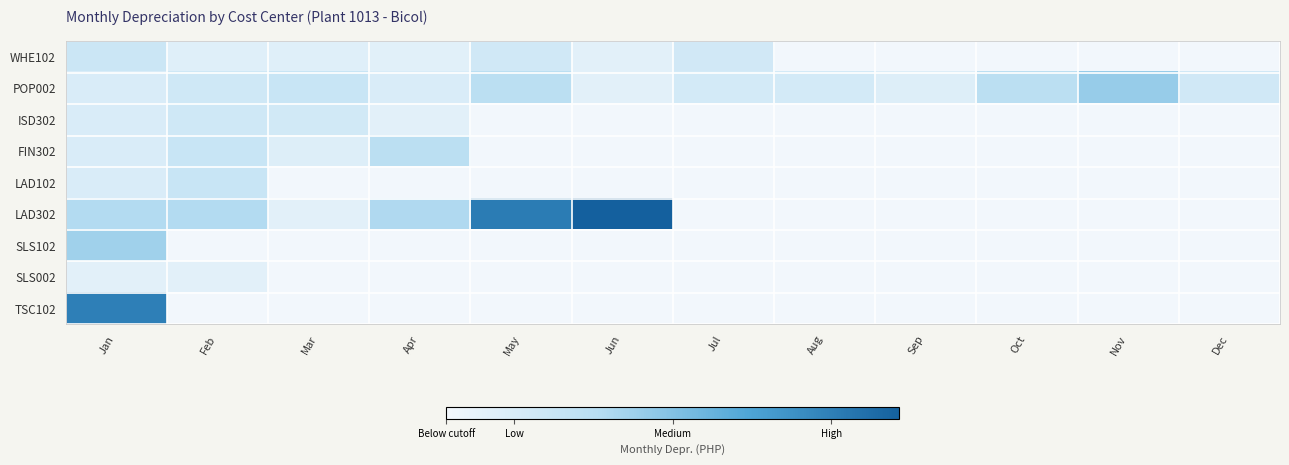

What is the total value across all series at Oct?

379.6